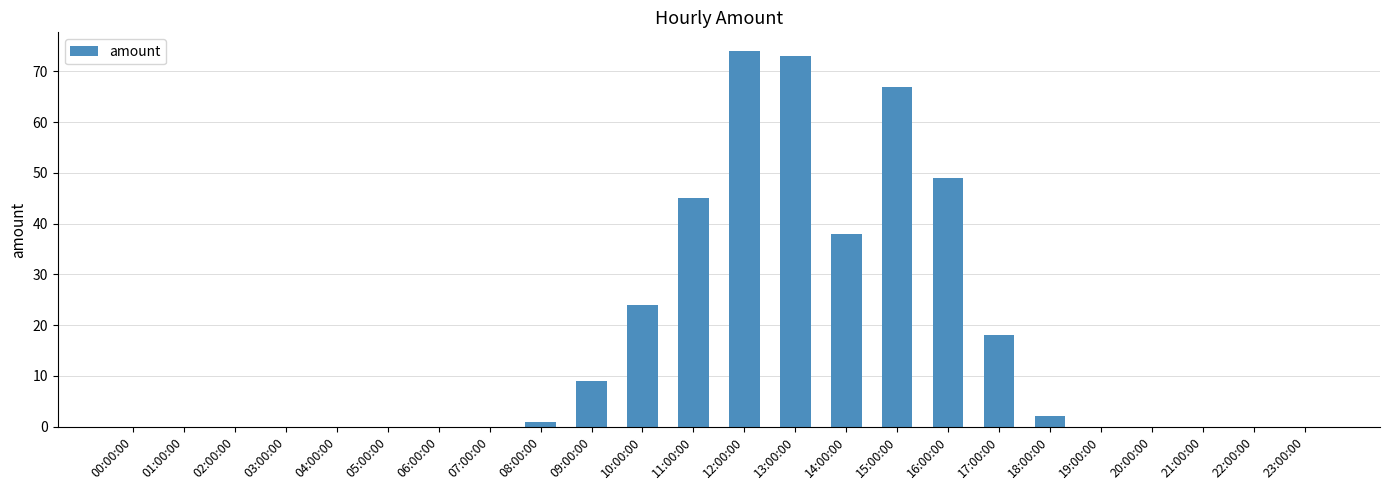

Is it true that the value at 06:00:00 is 26?

False